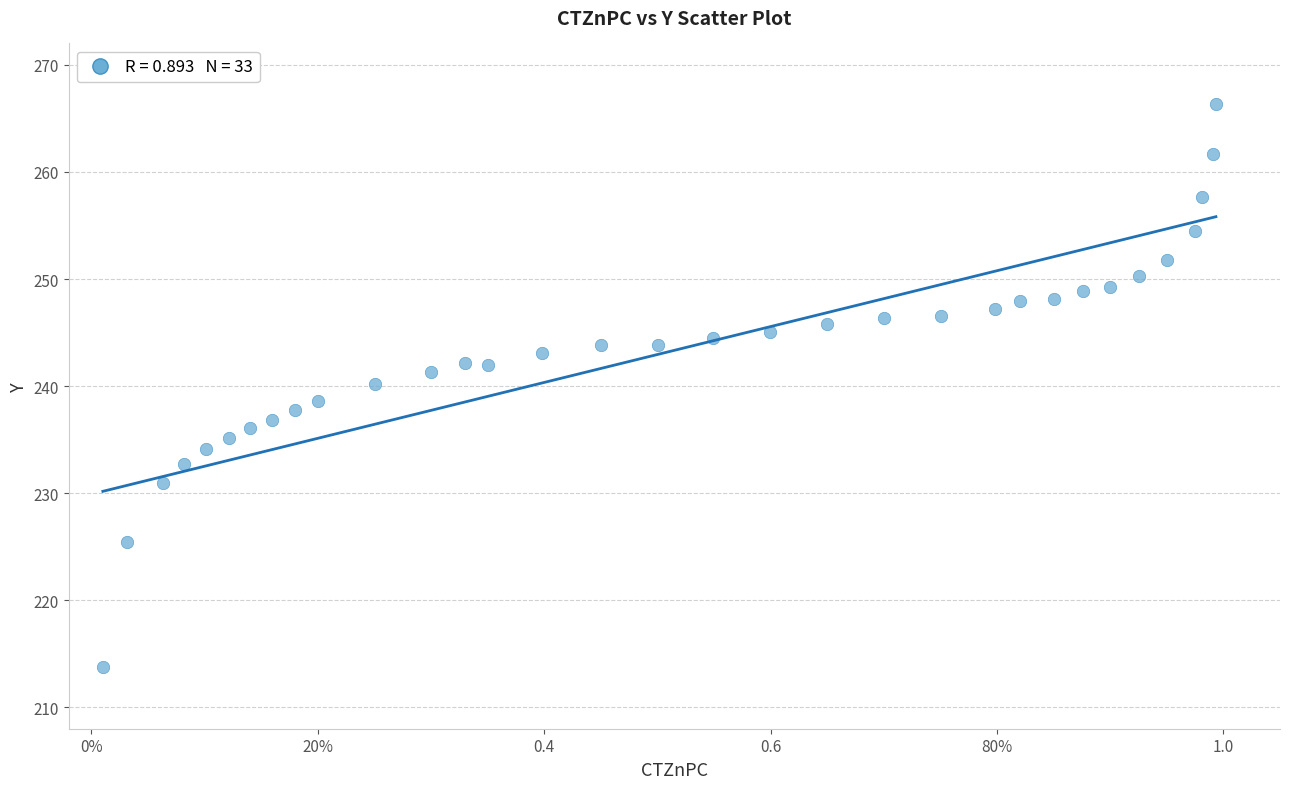

What is the range of Y values (max minus min)?

52.5